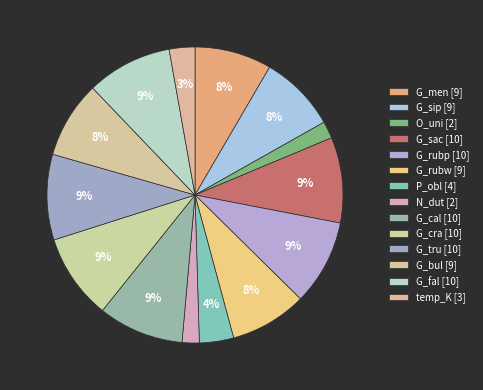

How many slices are in this pie chart?

14